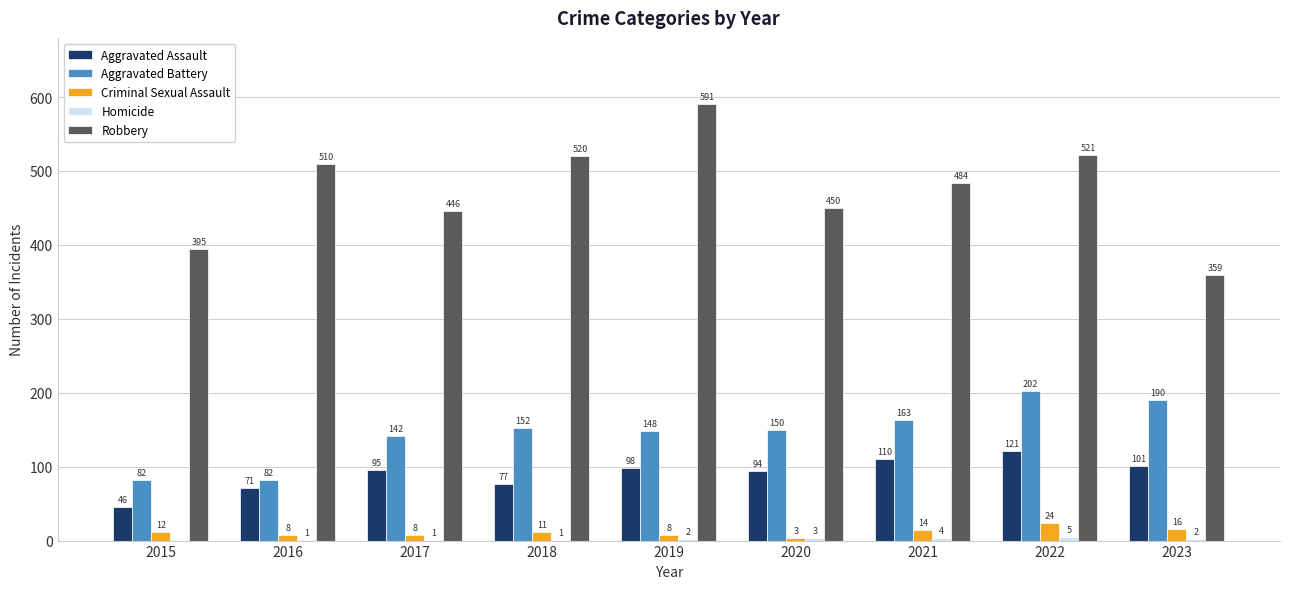

Is the value of Criminal Sexual Assault at 2017 greater than the value of Aggravated Battery at 2016?

No